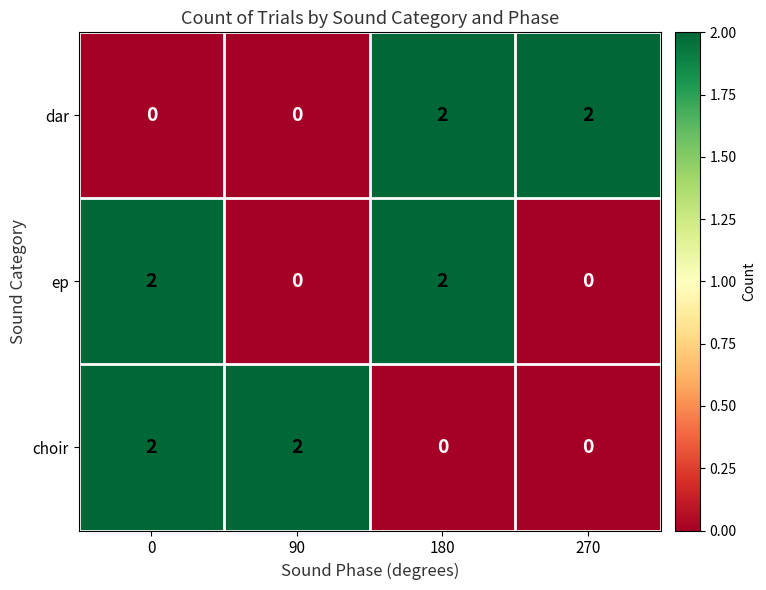

What is the sum of all dar values?

4